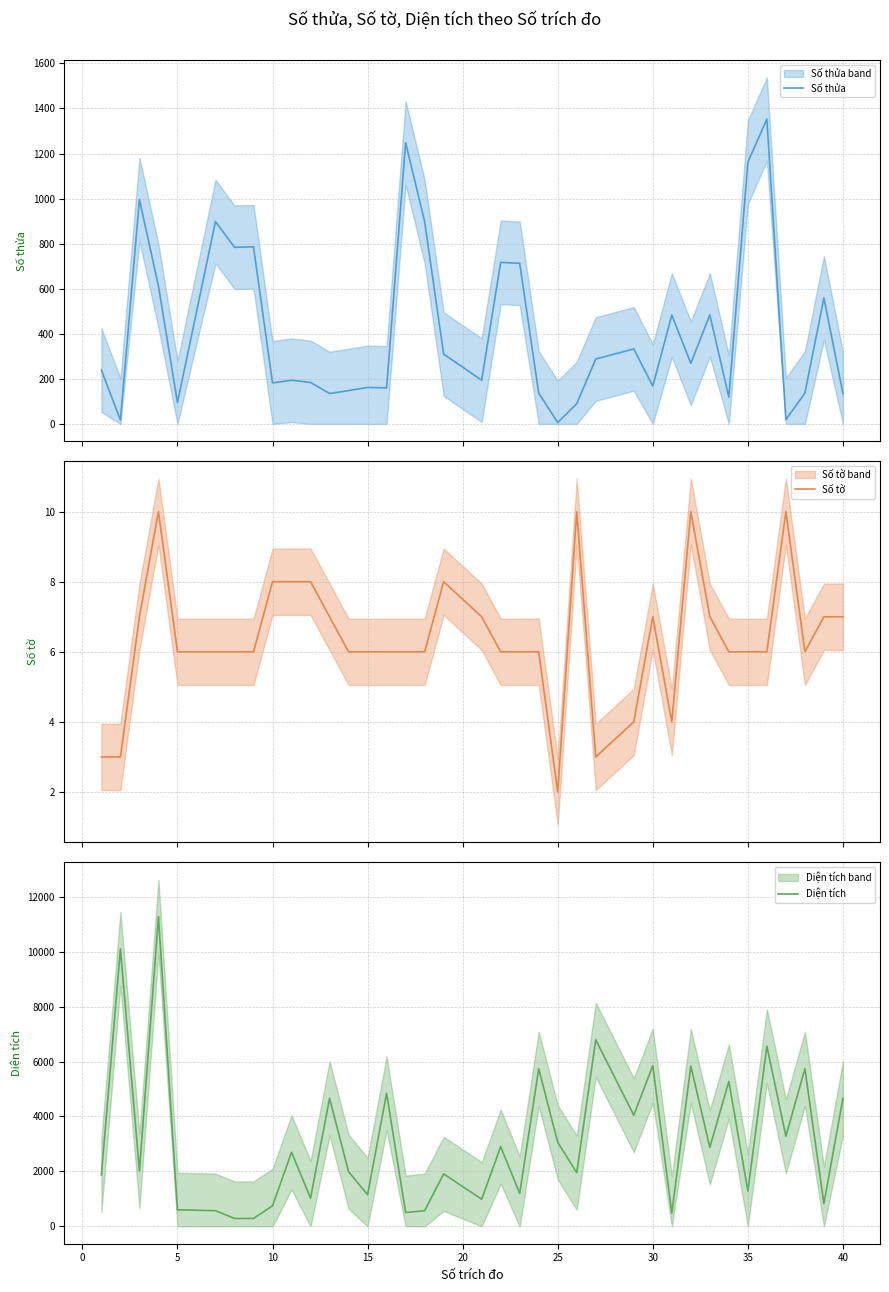

How many data points in Số tờ are less than 6?

6